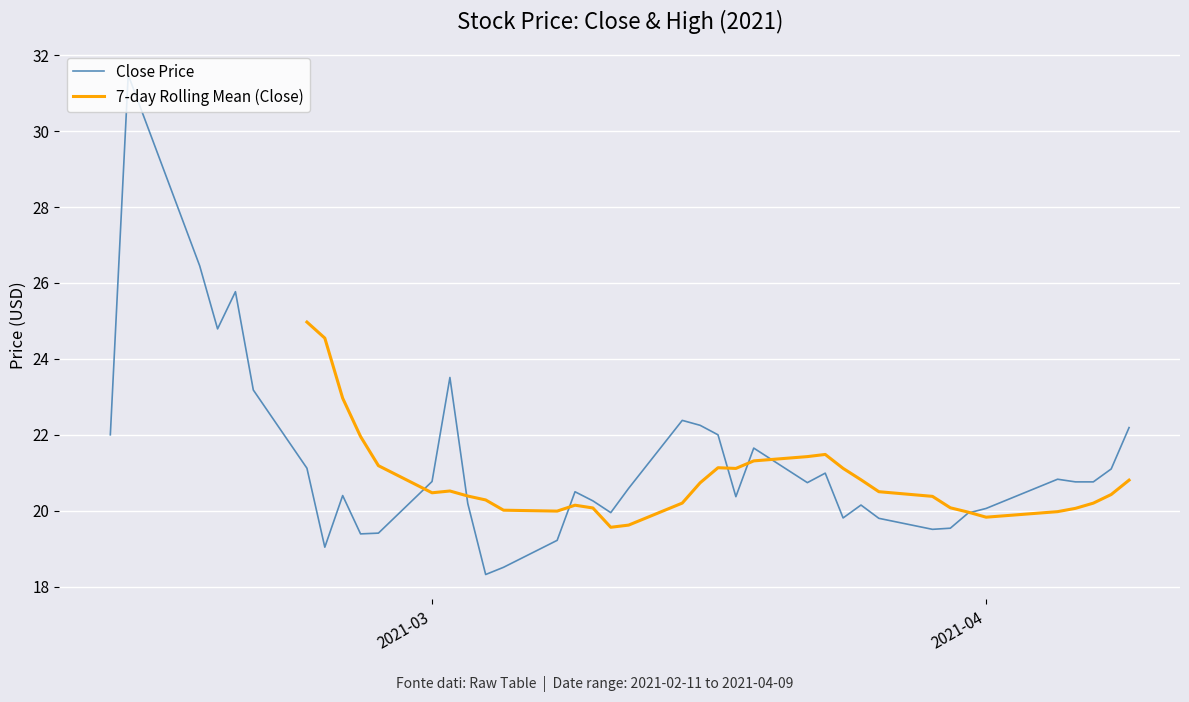

True or false: Close Price has more than 1 interior local peaks.

True